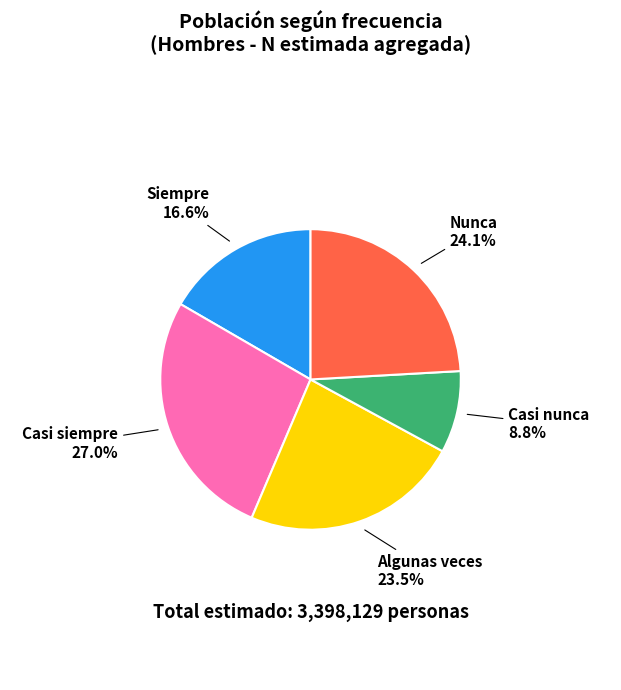

What percentage is NOT represented by Siempre?

83.4%